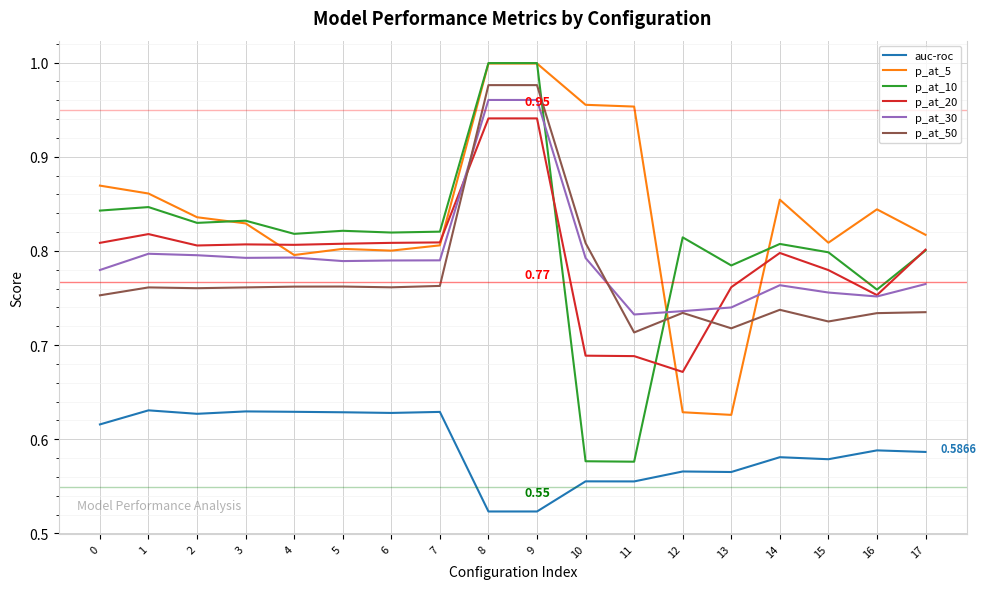

At which label is p_at_50 closest to 0?

11